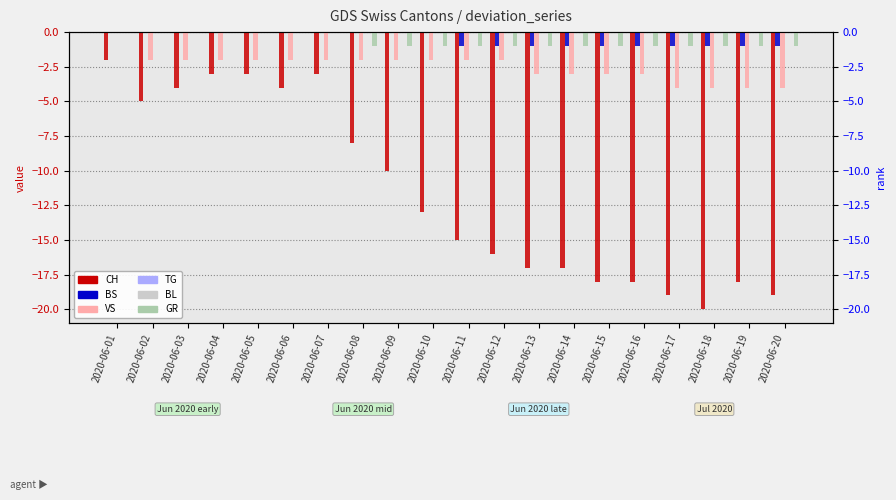

Reading left to right, list all the values displayed in this chart.

CH: 2020-06-01=-2	2020-06-02=-5	2020-06-03=-4	2020-06-04=-3	2020-06-05=-3	2020-06-06=-4	2020-06-07=-3	2020-06-08=-8	2020-06-09=-10	2020-06-10=-13	2020-06-11=-15	2020-06-12=-16	2020-06-13=-17	2020-06-14=-17	2020-06-15=-18	2020-06-16=-18	2020-06-17=-19	2020-06-18=-20	2020-06-19=-18	2020-06-20=-19
BS: 2020-06-01=0	2020-06-02=0	2020-06-03=0	2020-06-04=0	2020-06-05=0	2020-06-06=0	2020-06-07=0	2020-06-08=0	2020-06-09=0	2020-06-10=0	2020-06-11=-1	2020-06-12=-1	2020-06-13=-1	2020-06-14=-1	2020-06-15=-1	2020-06-16=-1	2020-06-17=-1	2020-06-18=-1	2020-06-19=-1	2020-06-20=-1
VS: 2020-06-01=0	2020-06-02=-2	2020-06-03=-2	2020-06-04=-2	2020-06-05=-2	2020-06-06=-2	2020-06-07=-2	2020-06-08=-2	2020-06-09=-2	2020-06-10=-2	2020-06-11=-2	2020-06-12=-2	2020-06-13=-3	2020-06-14=-3	2020-06-15=-3	2020-06-16=-3	2020-06-17=-4	2020-06-18=-4	2020-06-19=-4	2020-06-20=-4
TG: 2020-06-01=0	2020-06-02=0	2020-06-03=0	2020-06-04=0	2020-06-05=0	2020-06-06=0	2020-06-07=0	2020-06-08=0	2020-06-09=0	2020-06-10=0	2020-06-11=0	2020-06-12=0	2020-06-13=0	2020-06-14=0	2020-06-15=0	2020-06-16=0	2020-06-17=0	2020-06-18=0	2020-06-19=0	2020-06-20=0
BL: 2020-06-01=0	2020-06-02=0	2020-06-03=0	2020-06-04=0	2020-06-05=0	2020-06-06=0	2020-06-07=0	2020-06-08=0	2020-06-09=0	2020-06-10=0	2020-06-11=0	2020-06-12=0	2020-06-13=0	2020-06-14=0	2020-06-15=0	2020-06-16=0	2020-06-17=0	2020-06-18=0	2020-06-19=0	2020-06-20=0
GR: 2020-06-01=0	2020-06-02=0	2020-06-03=0	2020-06-04=0	2020-06-05=0	2020-06-06=0	2020-06-07=0	2020-06-08=-1	2020-06-09=-1	2020-06-10=-1	2020-06-11=-1	2020-06-12=-1	2020-06-13=-1	2020-06-14=-1	2020-06-15=-1	2020-06-16=-1	2020-06-17=-1	2020-06-18=-1	2020-06-19=-1	2020-06-20=-1